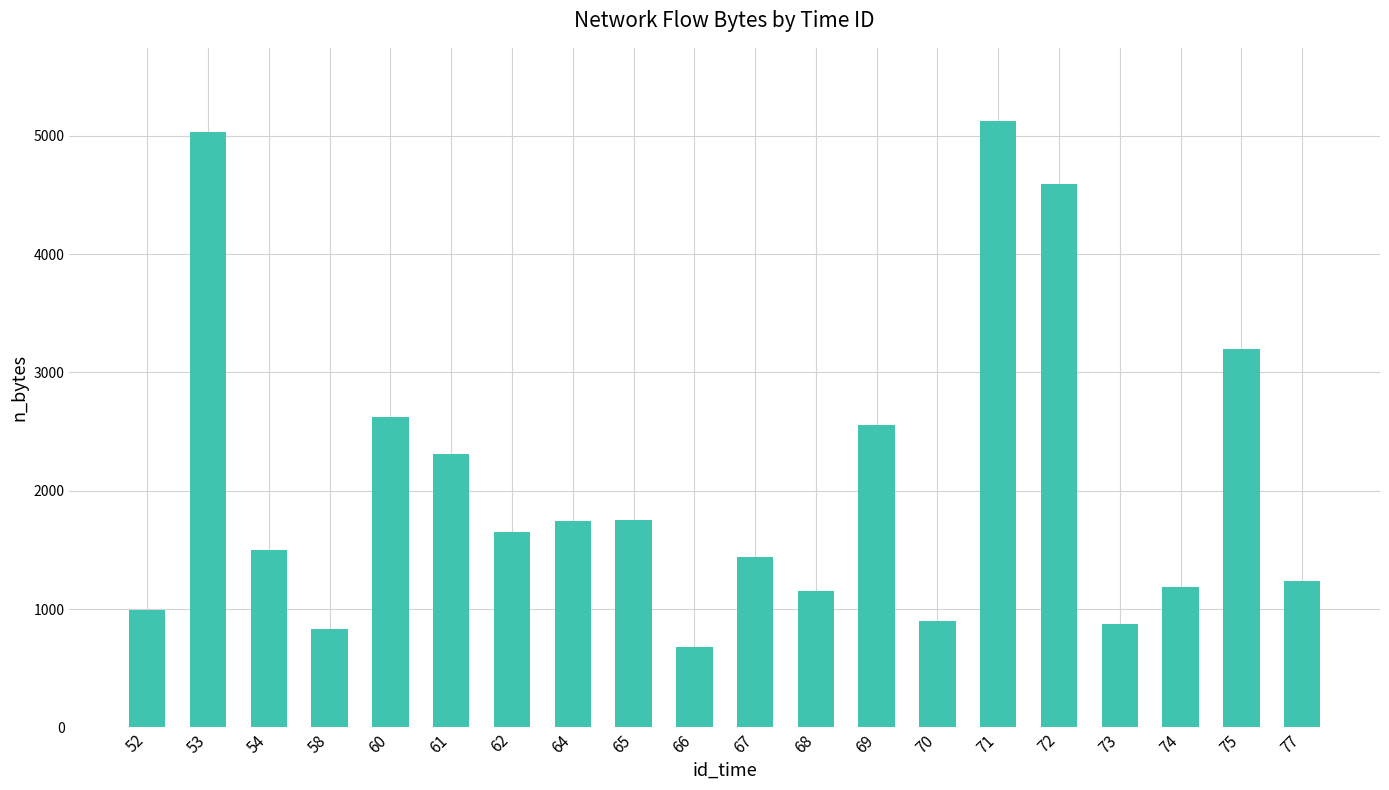

How many data points are less than 1651?

10